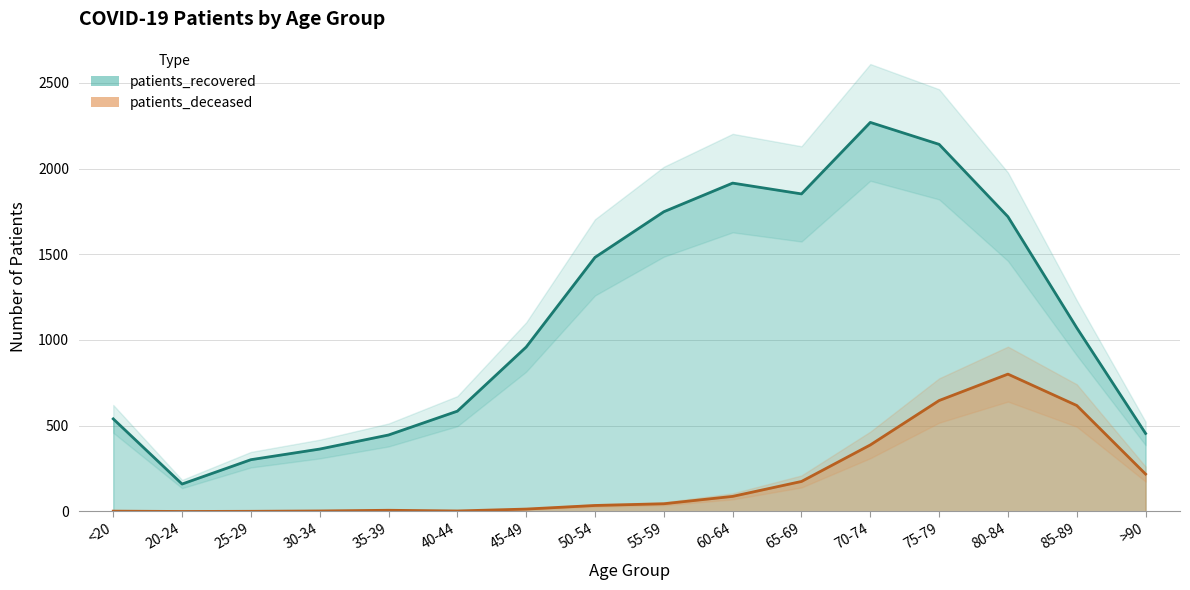

At which label does patients_deceased first exceed 45?

60-64